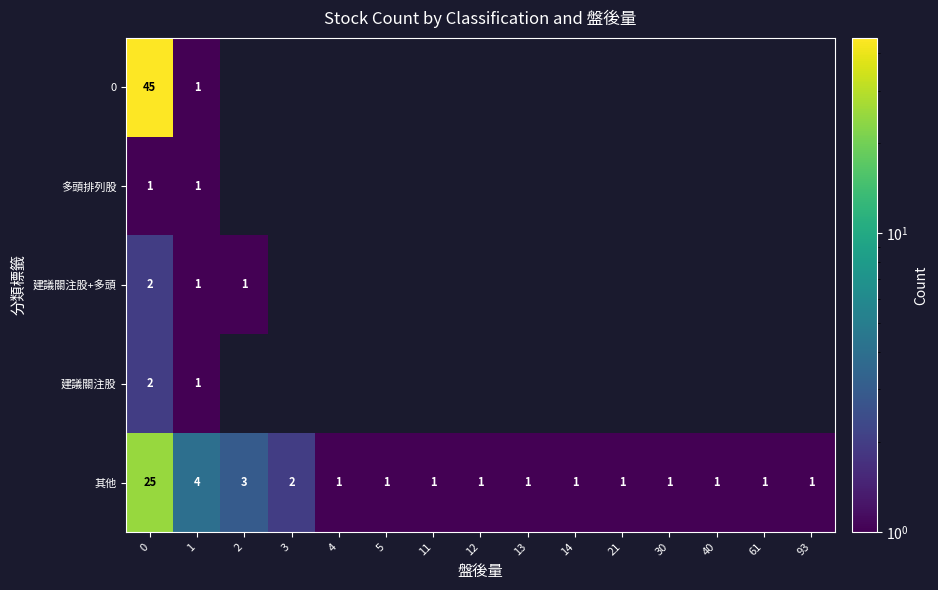

The value of 其他 at 1 is 4. True or false?

True